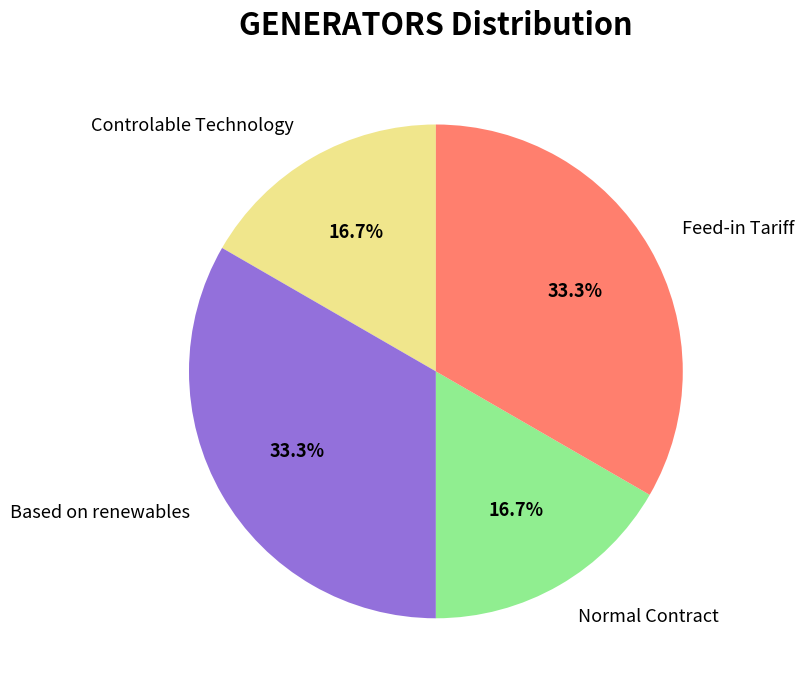

Is it true that Based on renewables is 25% of the pie?

False